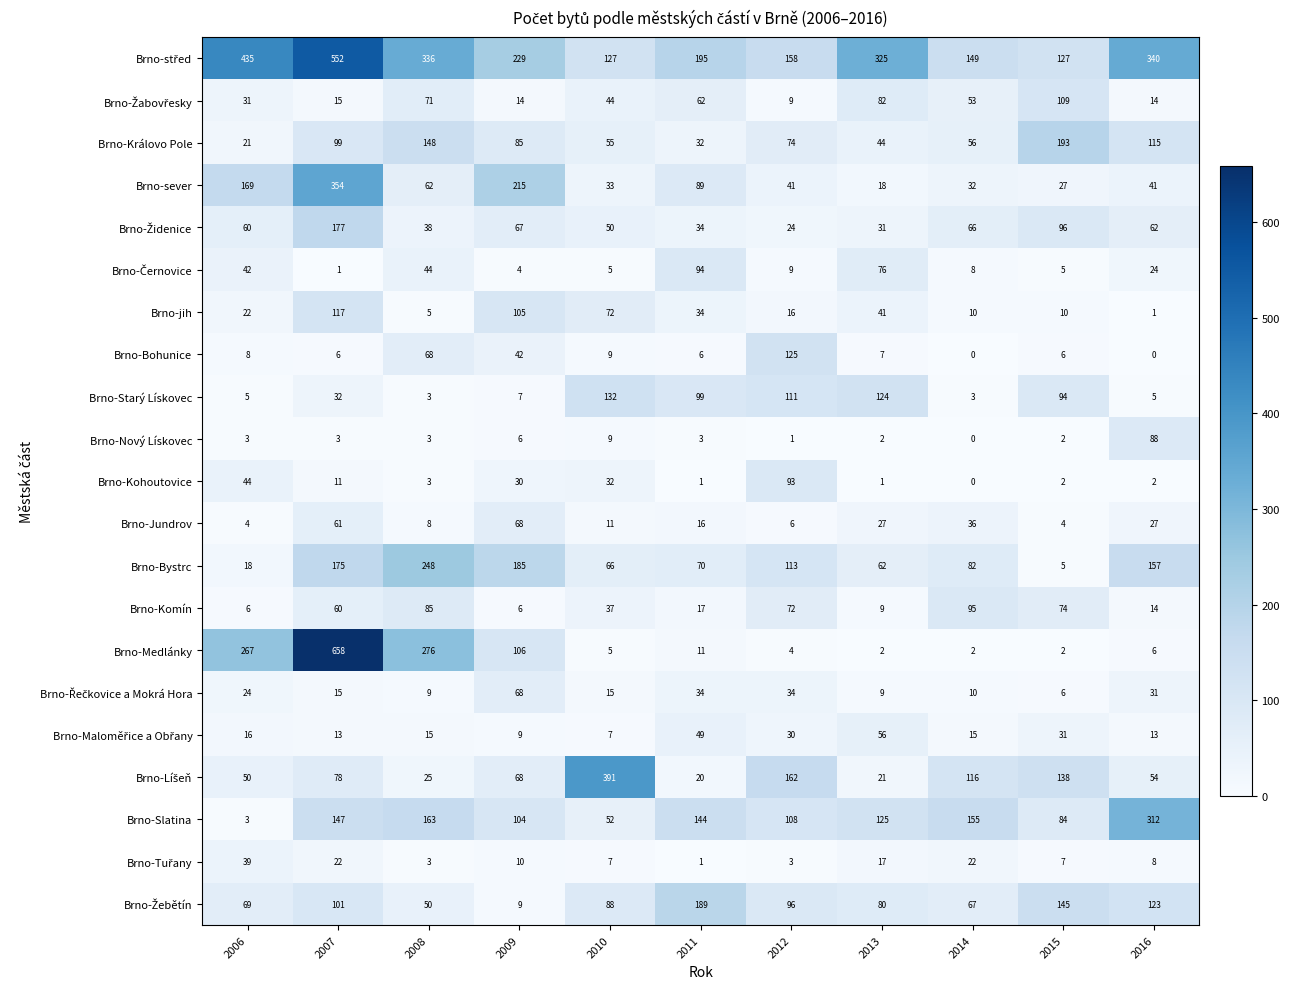

How many values in the Brno-Bystrc series are below 82?

5